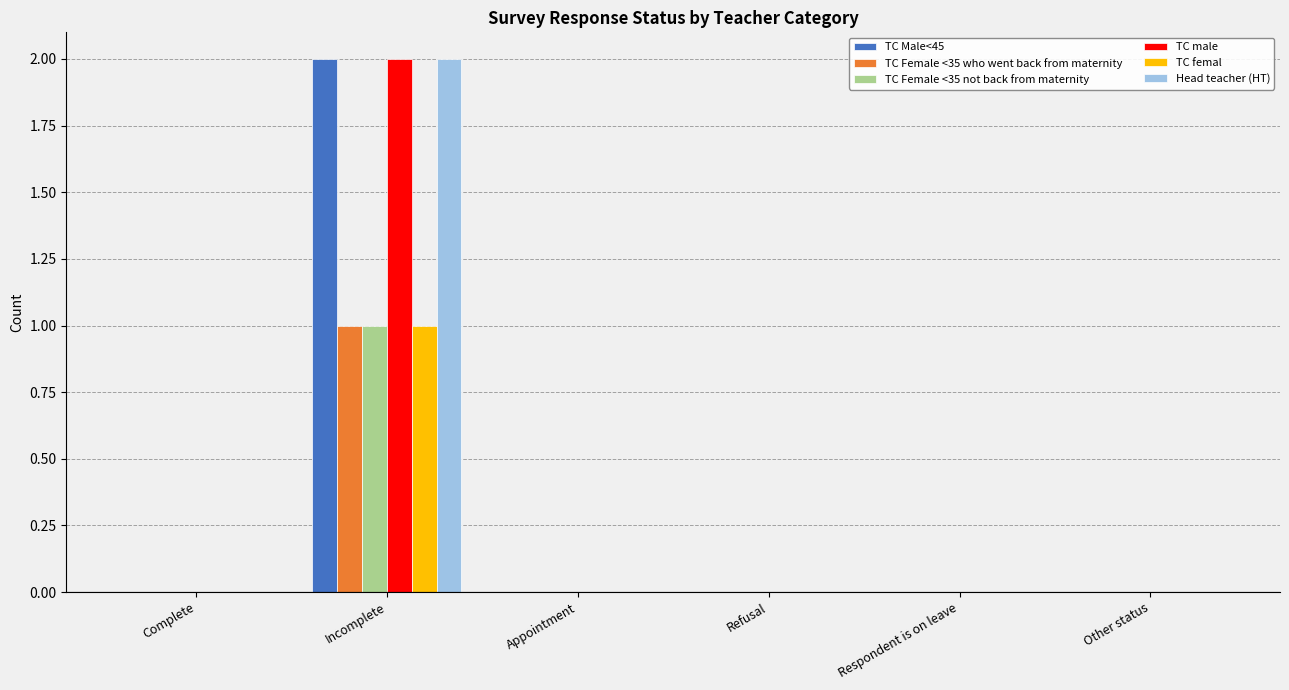

Which category has the highest value in the TC male series?

Incomplete